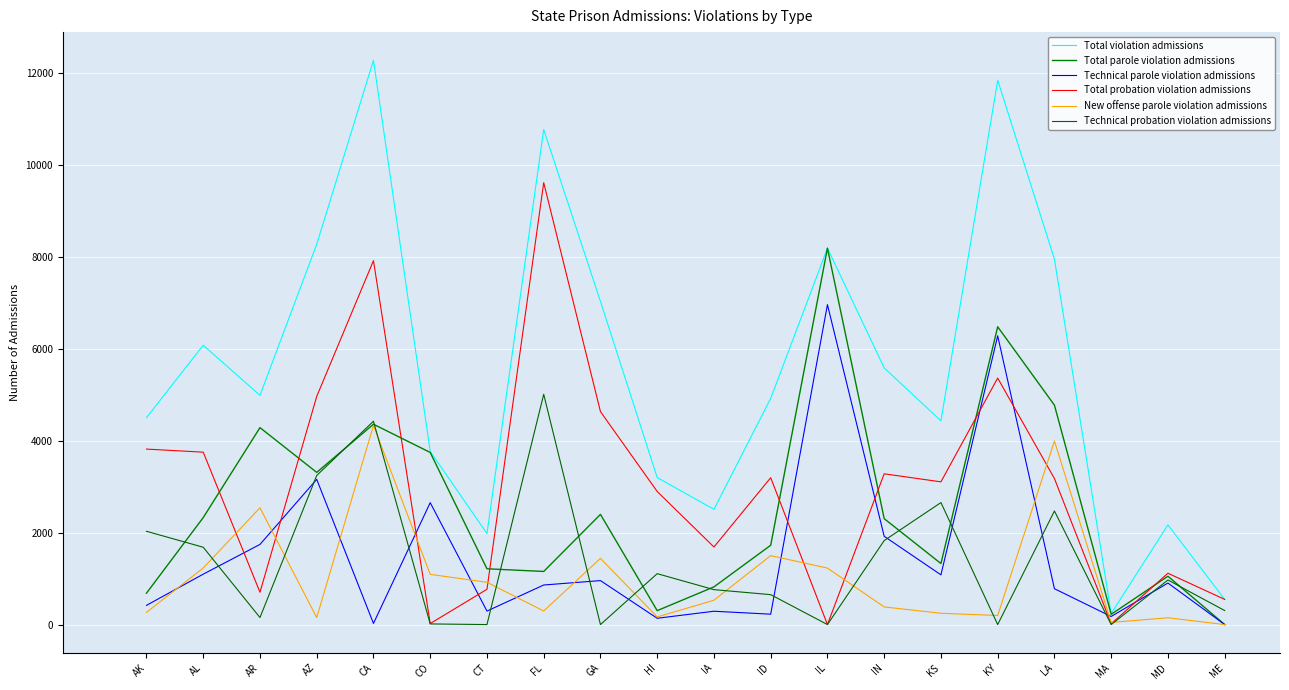

True or false: Total probation violation admissions has more than 1 interior local peaks.

True